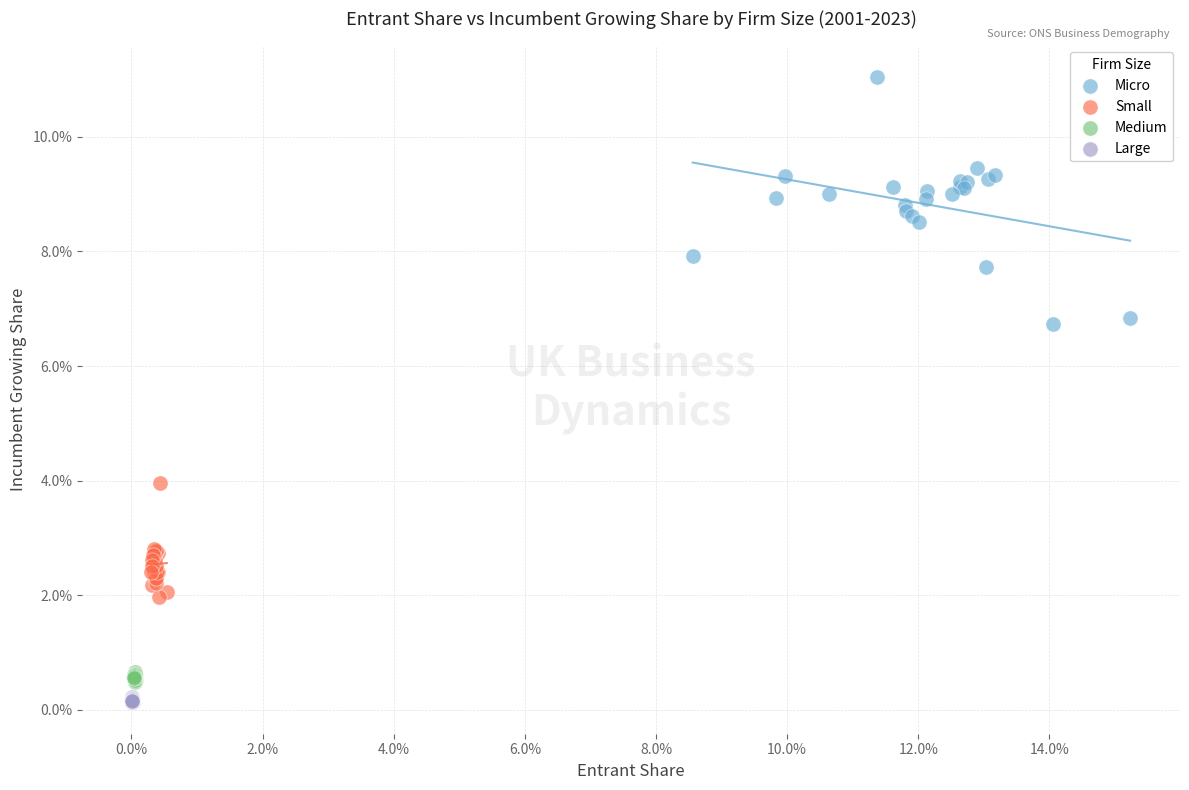

Which series has the widest spread of Y values?

Micro